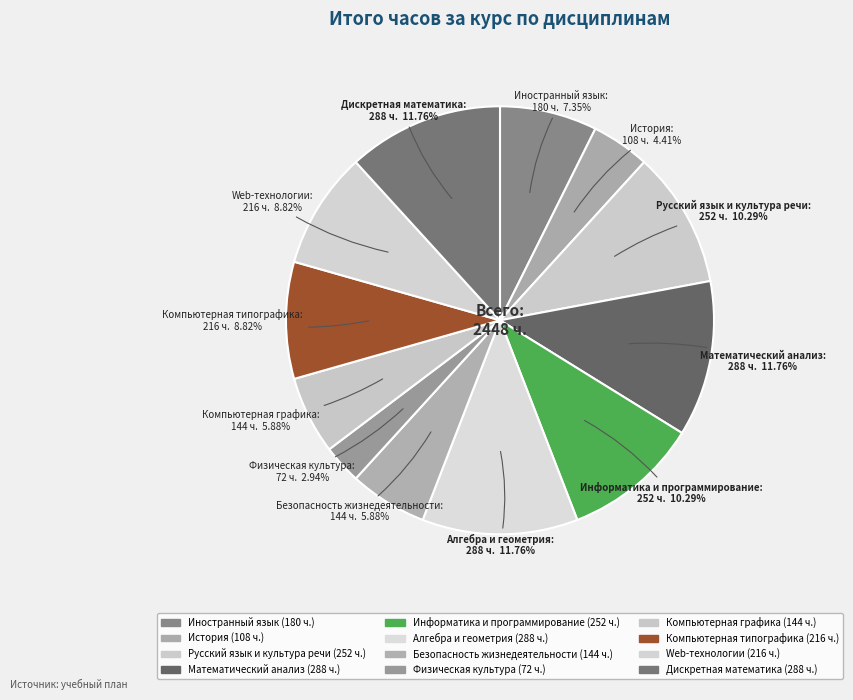

How many segments does this pie chart have?

12